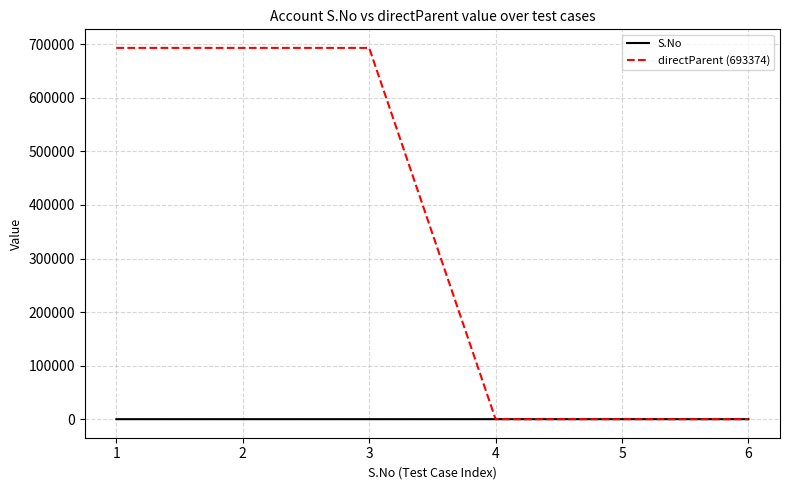

Is the value of directParent (693374) at 1 greater than the value of S.No at 1?

Yes